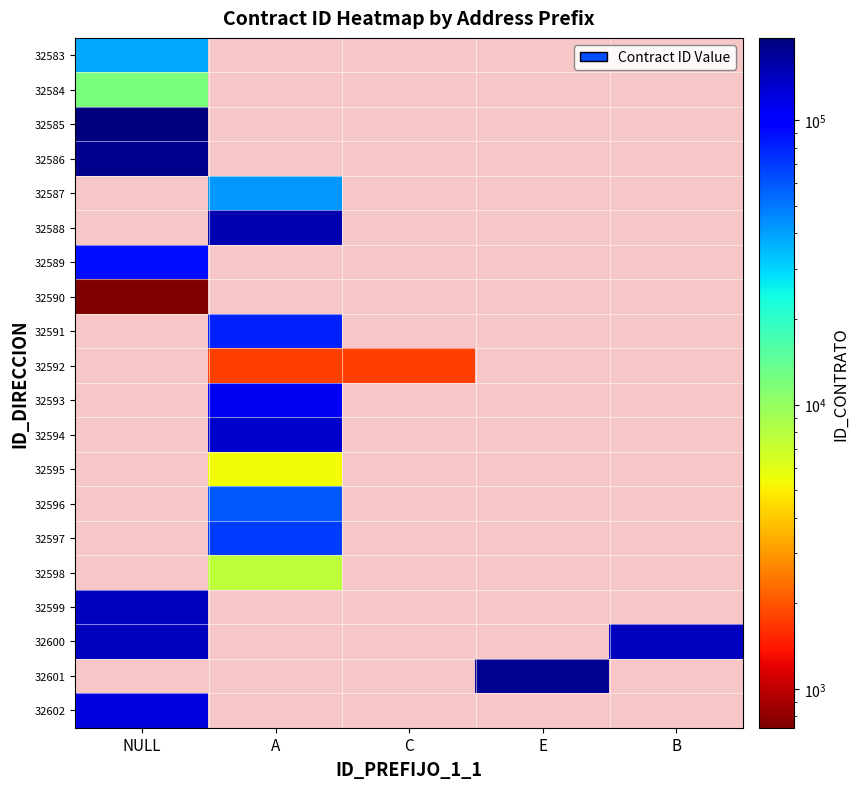

How many values in 32583 are above zero?

1